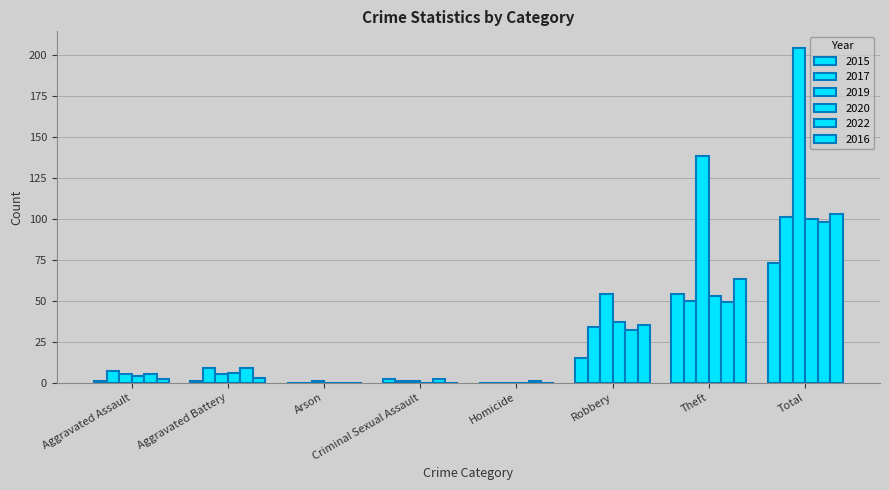

The value of 2015 at Theft is 79. True or false?

False